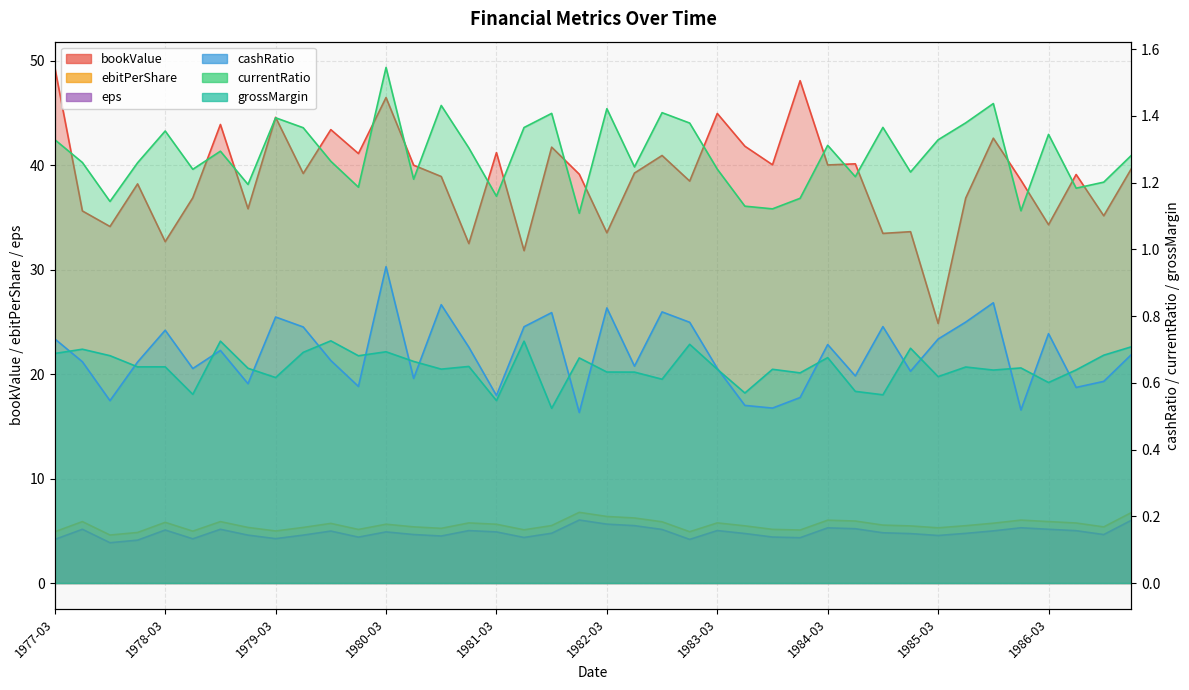

What is the maximum value for grossMargin?

0.7